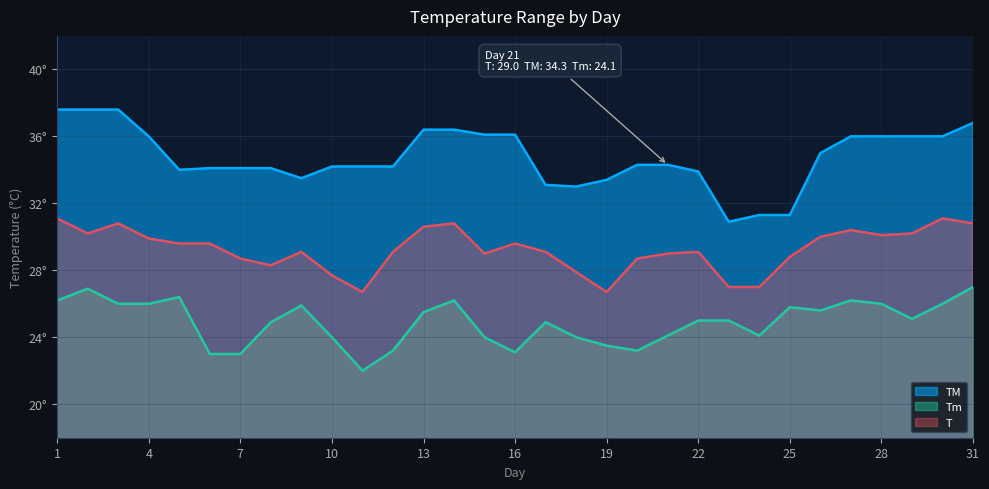

Where is T nearest to the value 28?

18